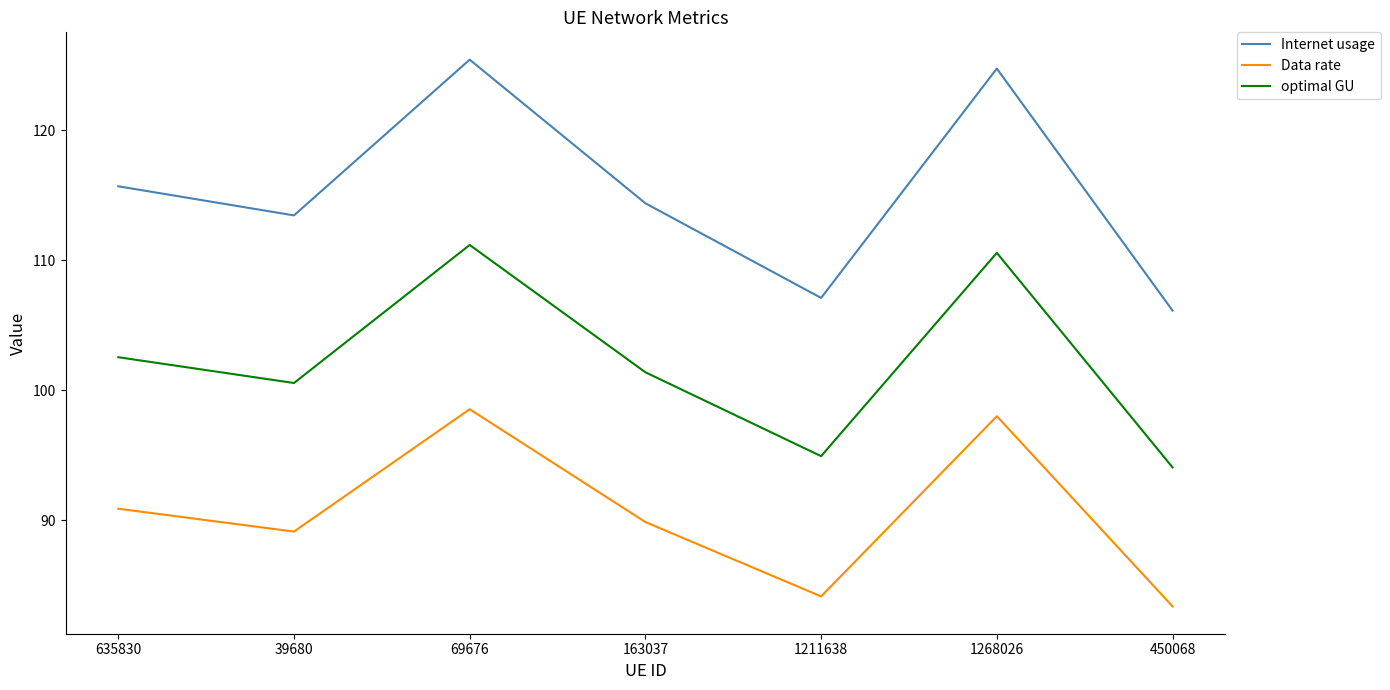

What is the spread (max minus min) of values at 1211638?

23.0